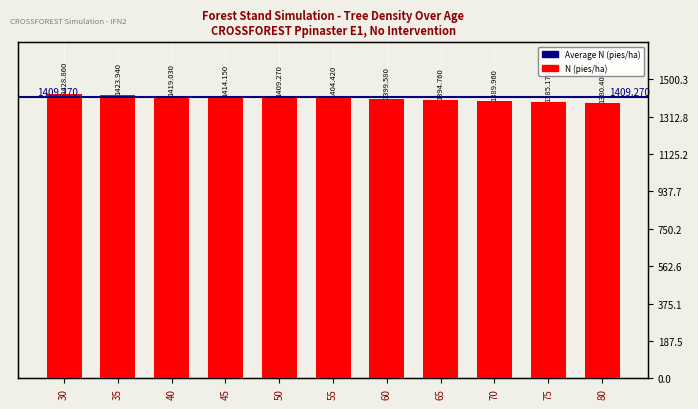

What is the change in value from 35 to 70?

-34.0